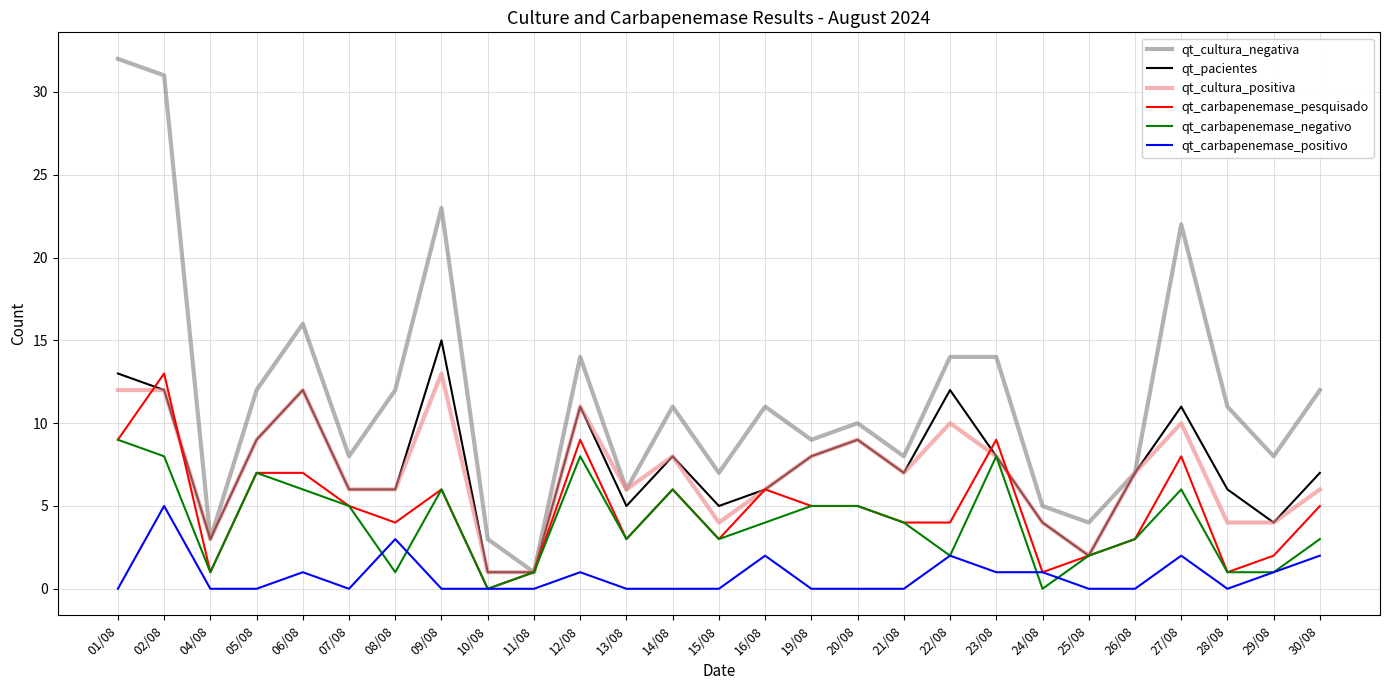

What is the difference between the maximum and minimum values in the qt_carbapenemase_negativo series?

9